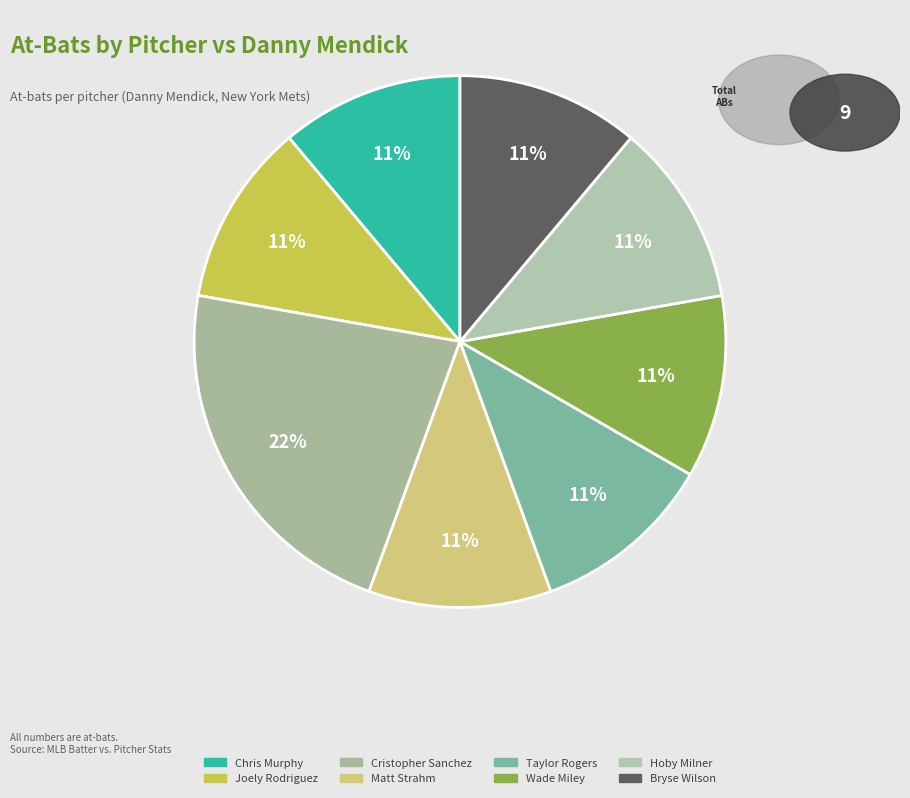

Does Wade Miley represent more than half of the total?

No